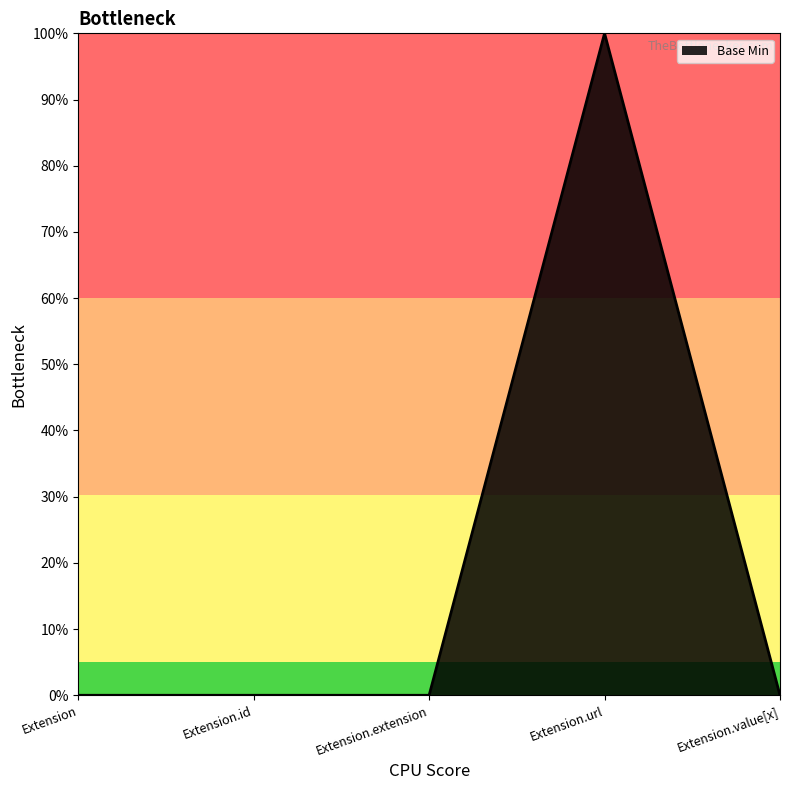

Between Extension.id and Extension.value[x], which is larger?

Extension.id